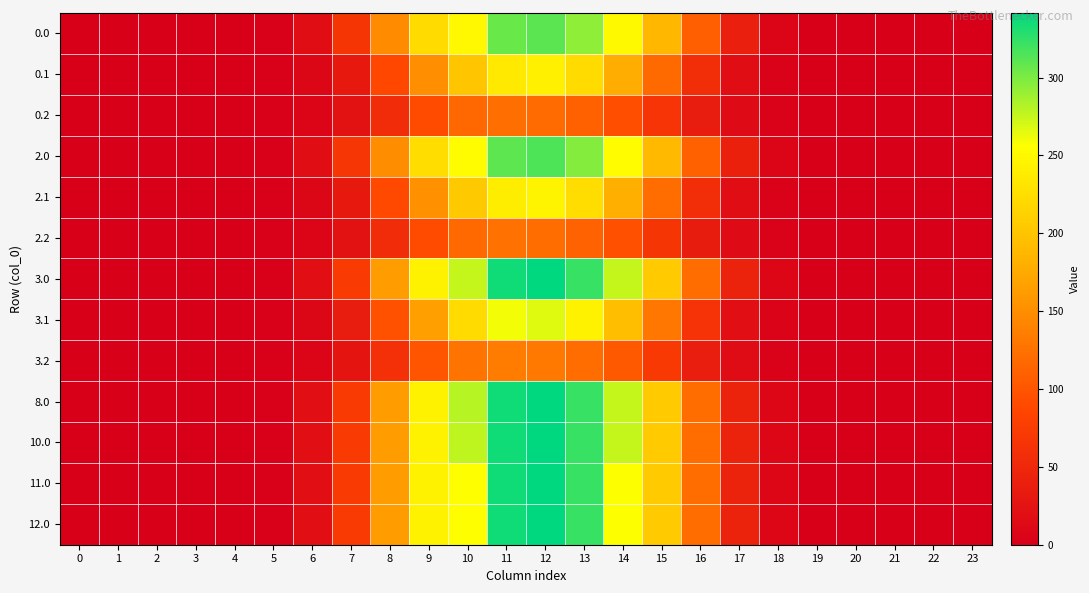

What is the maximum value shown in the chart?

341.4